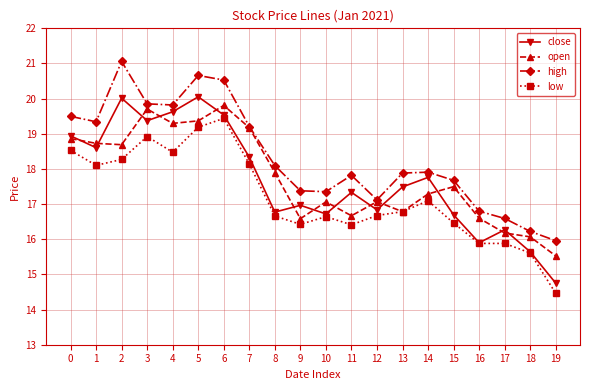

The open series shows 18.9 at 0. True or false?

True